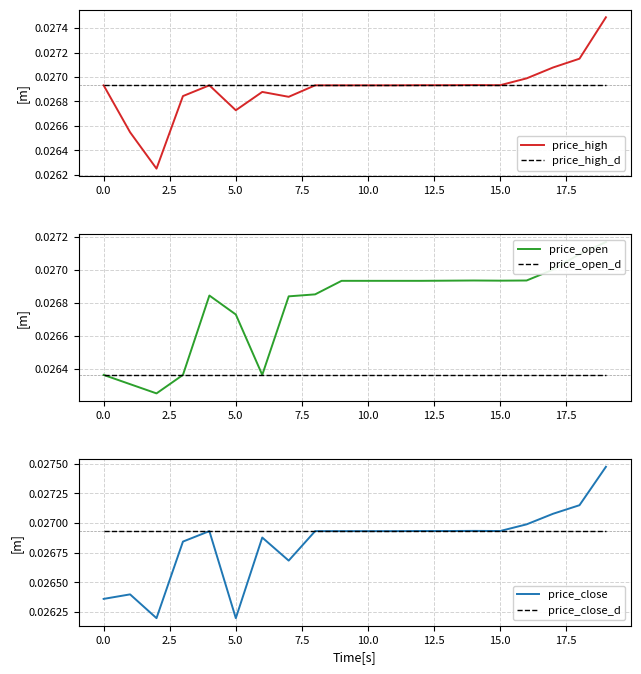

What is the label of the 1st point from the right?

19